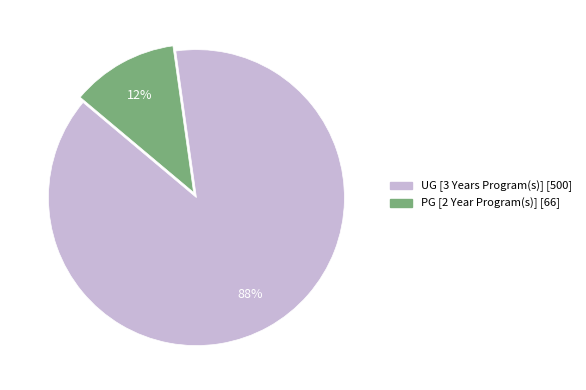

Which slice is the smallest?

PG [2 Year Program(s)]